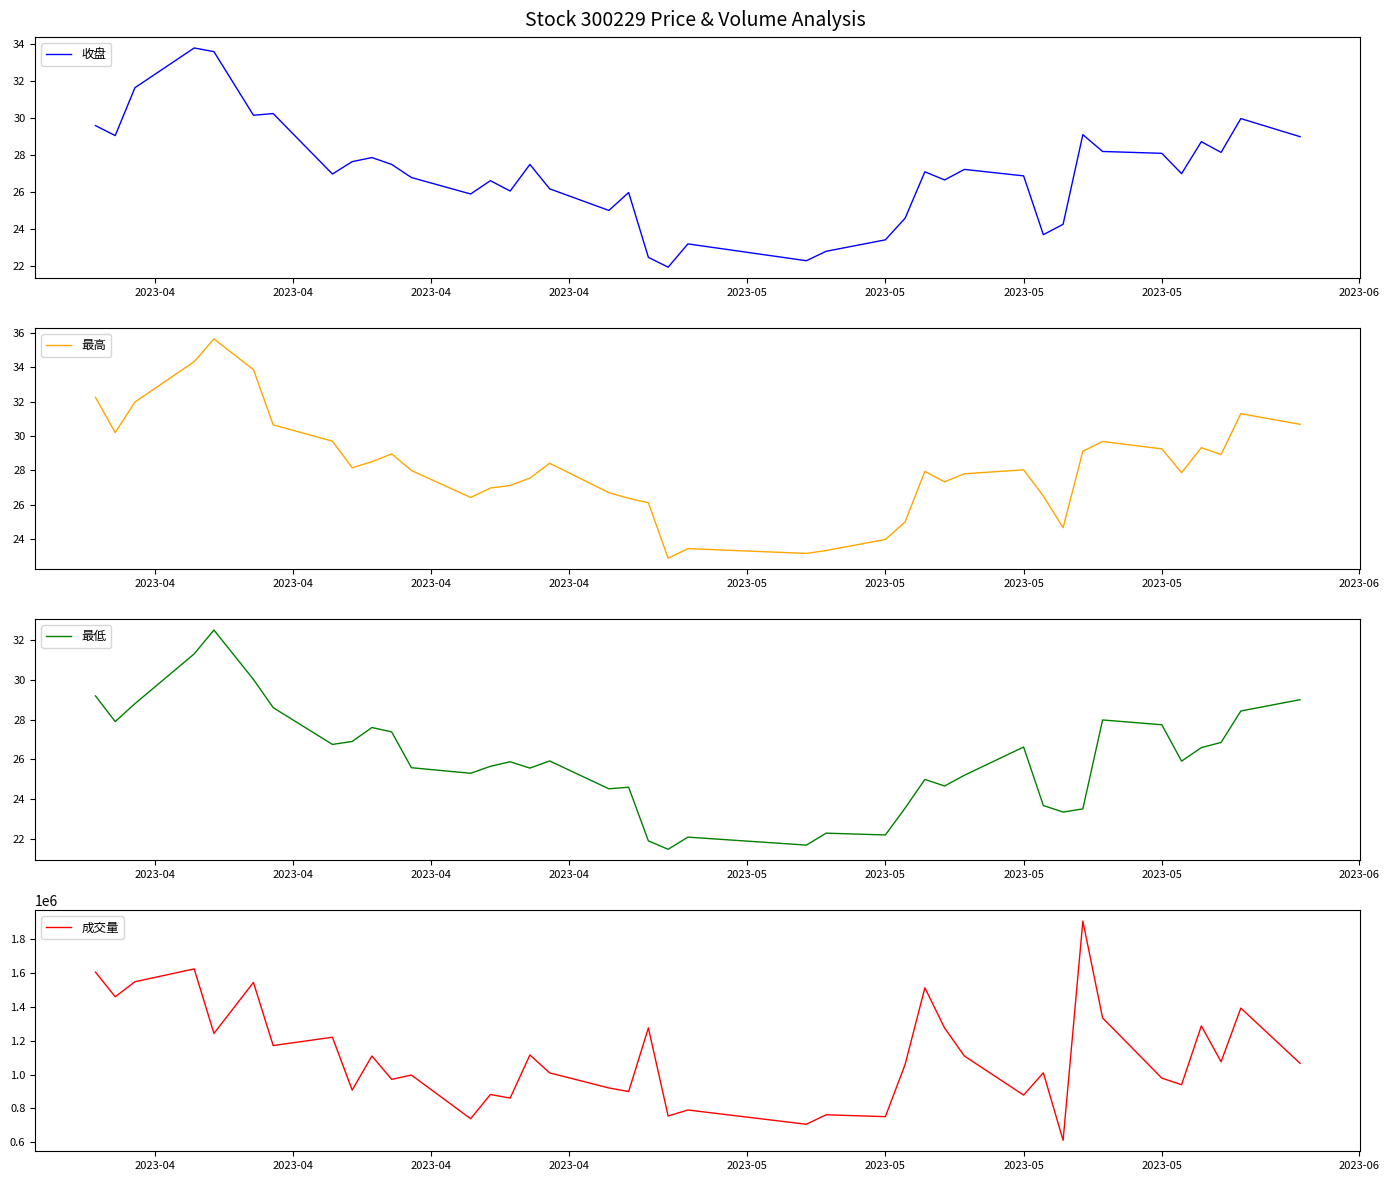

What is the difference between the maximum and second lowest values in the 收盘 series?

11.5